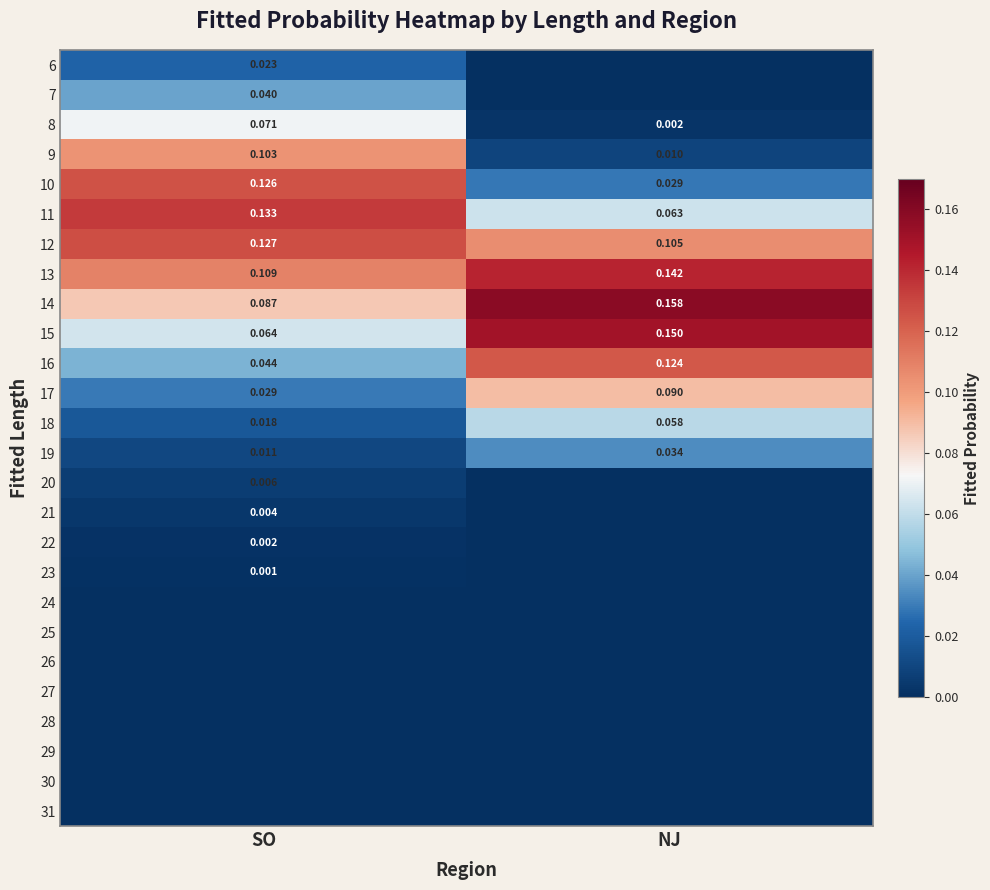

At which label is 15 closest to 0?

SO